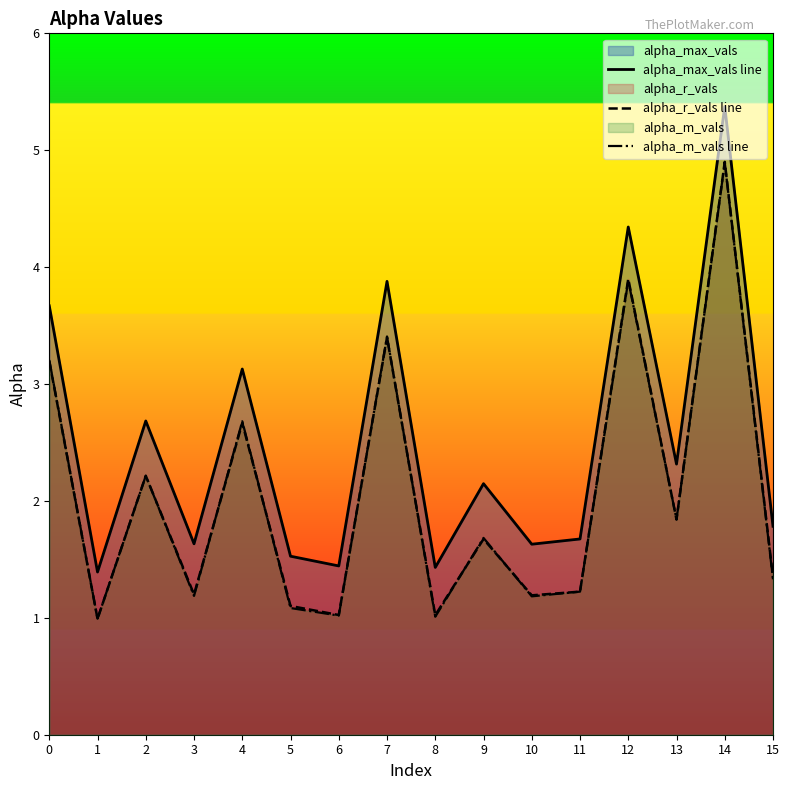

How many lines are shown in the chart?

3